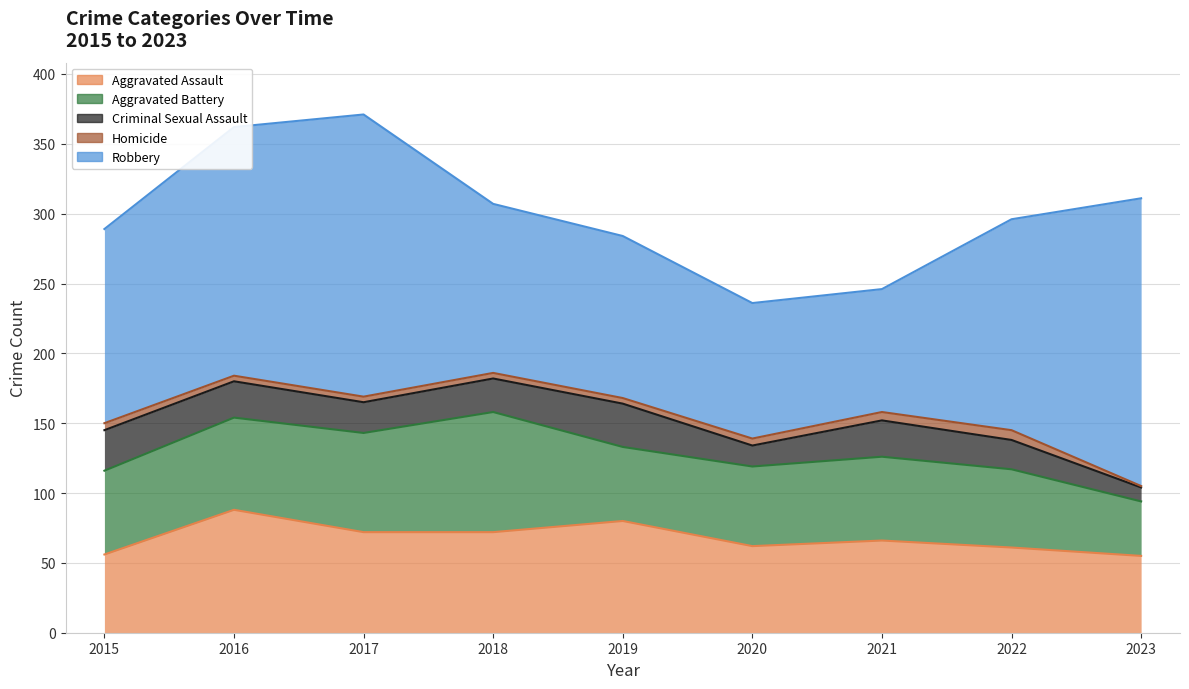

True or false: Criminal Sexual Assault has a value of 13 at 2023.

False